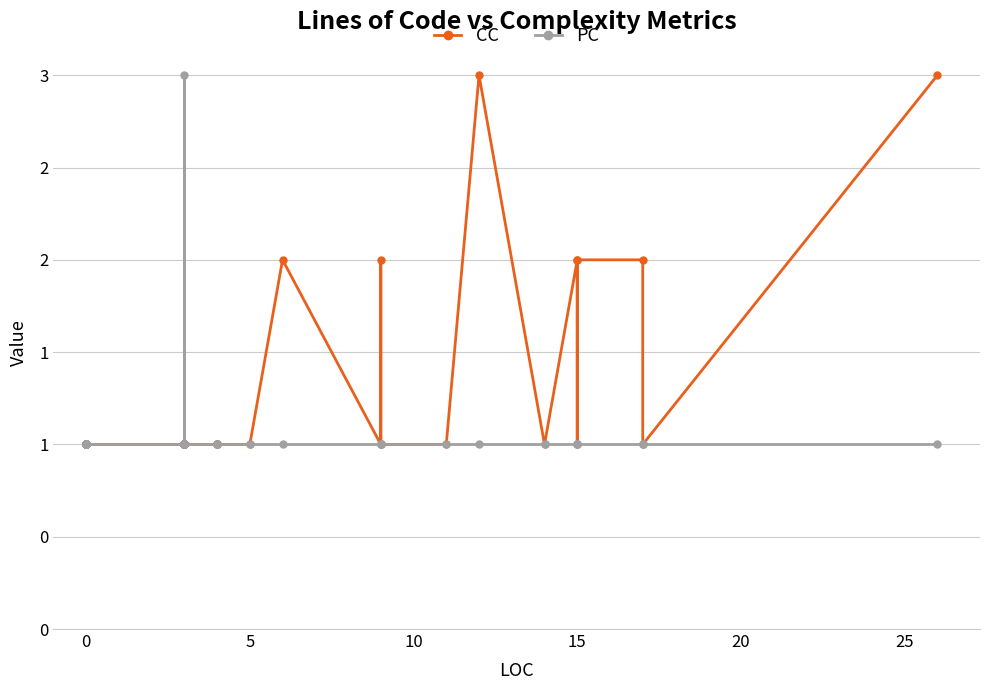

Is the value of PC at 0 greater than the value of CC at 0?

No